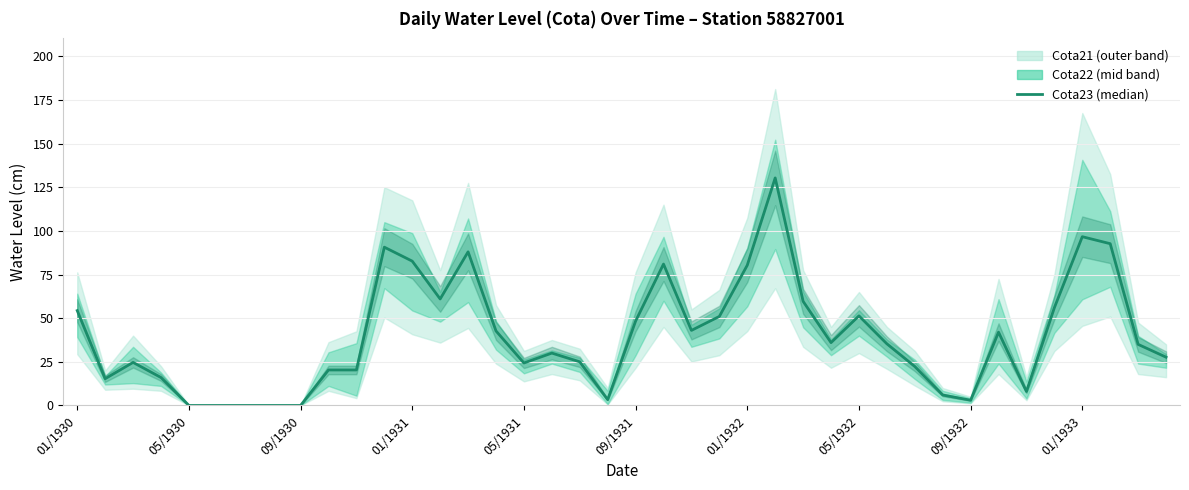

At which category does the data reach its first local valley?

05/1930